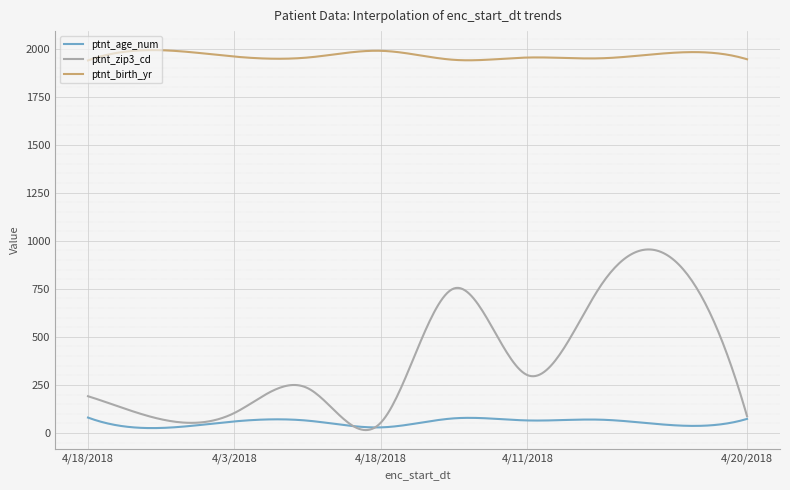

In ptnt_age_num, how many points are higher than both neighbors (excluding endpoints)?

3